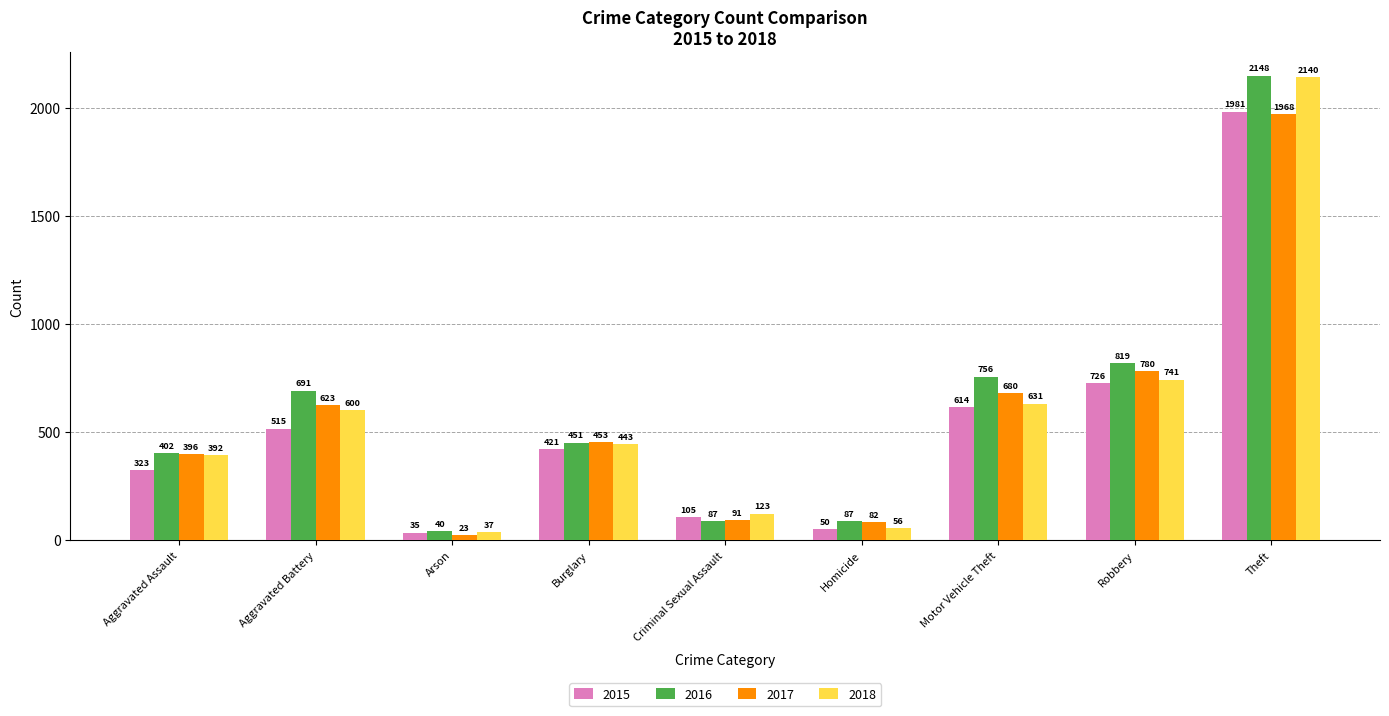

Reading left to right, extract all data points from this chart.

2015: 323	515	35	421	105	50	614	726	1981
2016: 402	691	40	451	87	87	756	819	2148
2017: 396	623	23	453	91	82	680	780	1968
2018: 392	600	37	443	123	56	631	741	2140